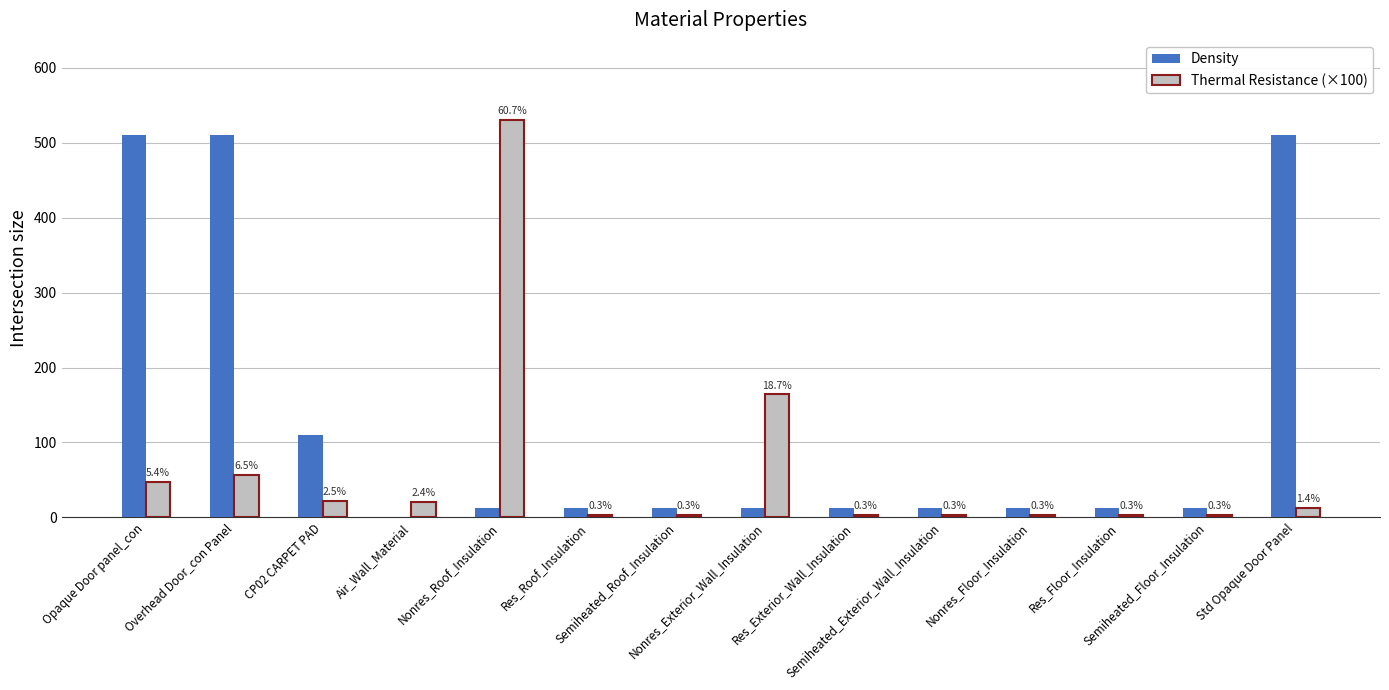

The value of Density at Overhead Door_con Panel is 510.0. True or false?

True